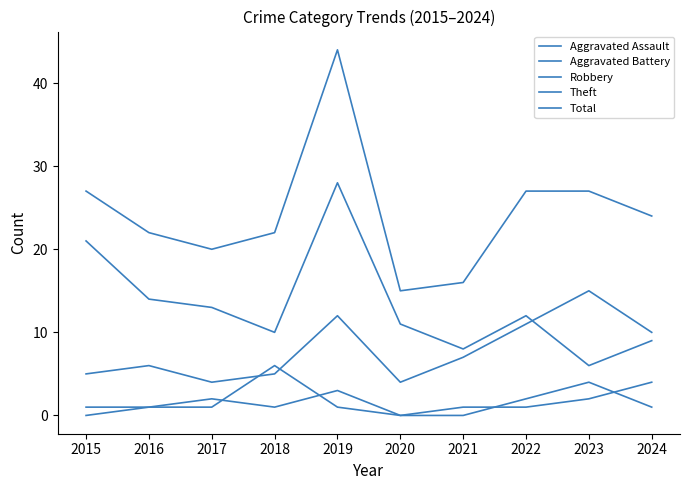

How many series are shown in this chart?

5